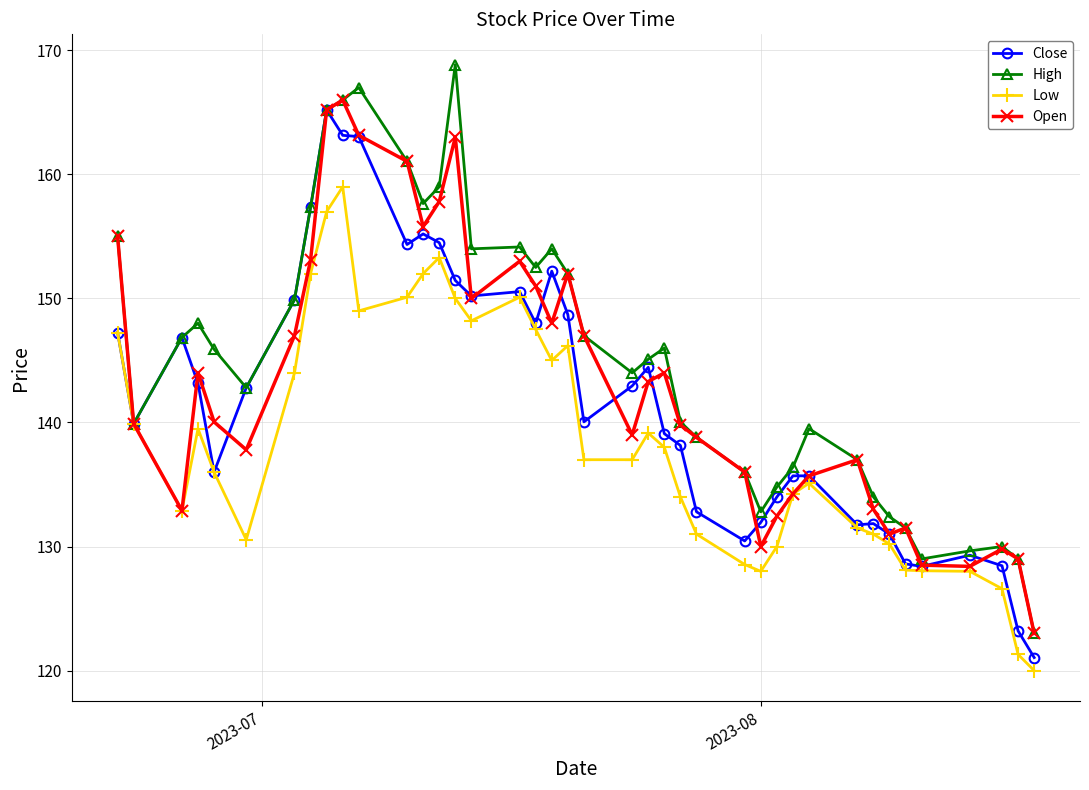

What is the minimum value shown in the chart?

120.0